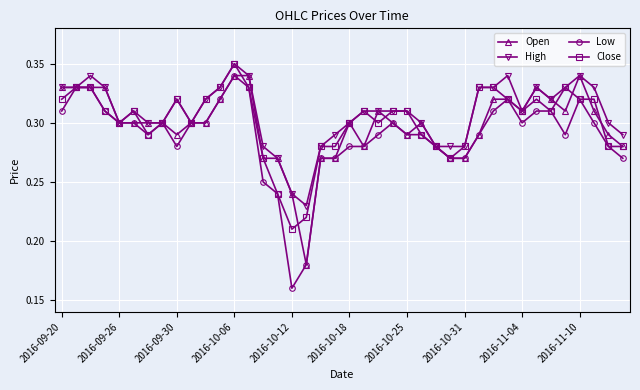

At how many categories does at least one series exceed 0?

40